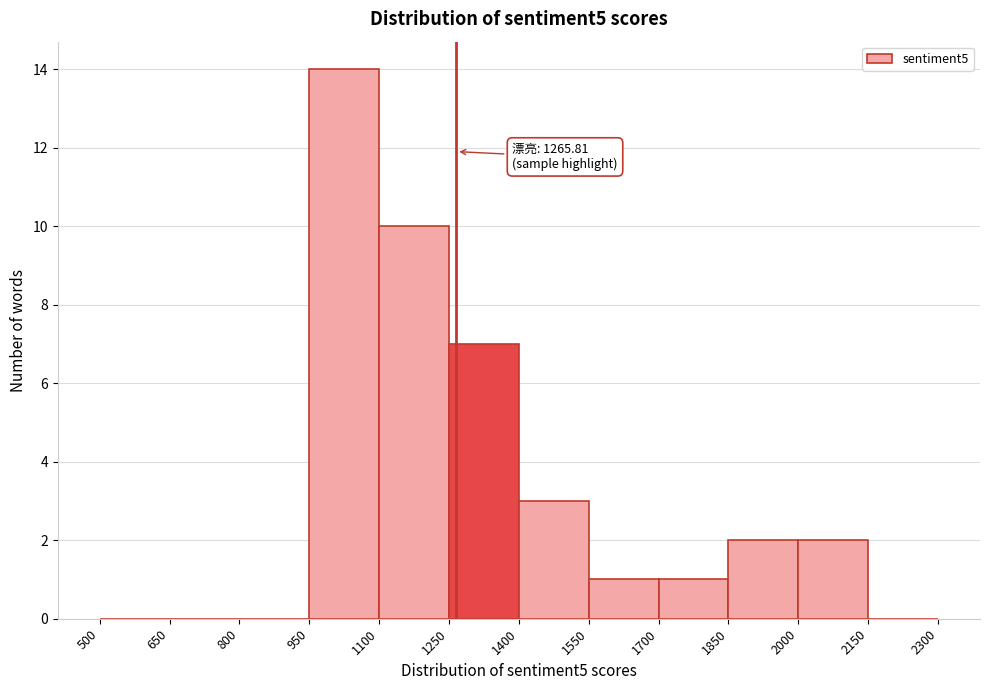

Over which range of the x-axis is the bar tallest?

950 to 1100